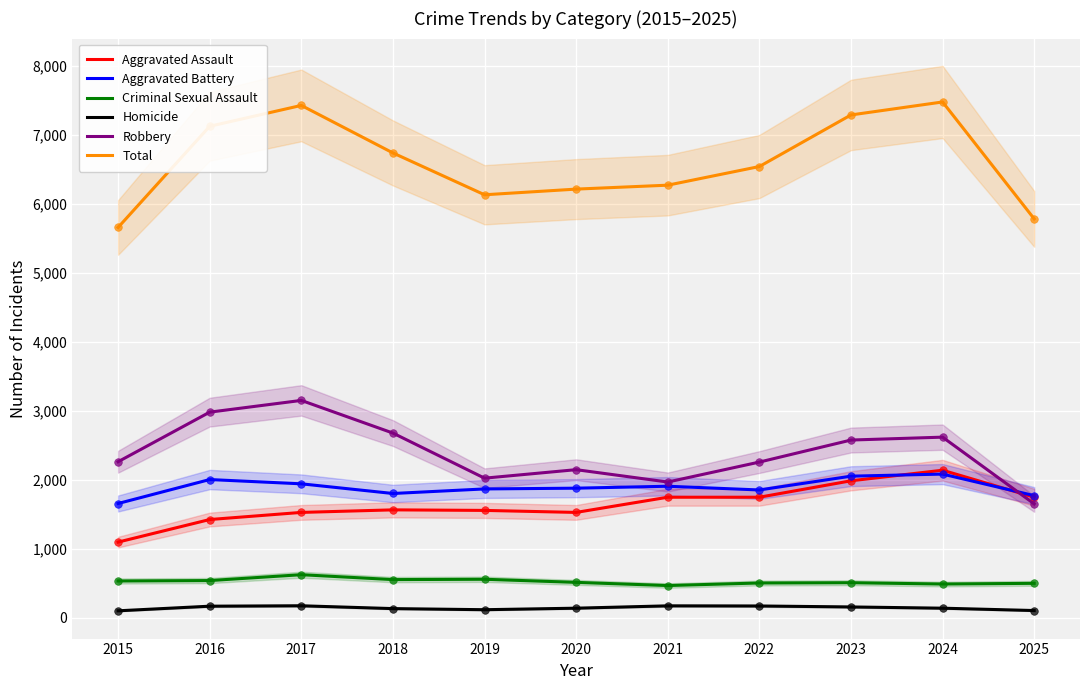

What is the total value across all series at 2018?

13468